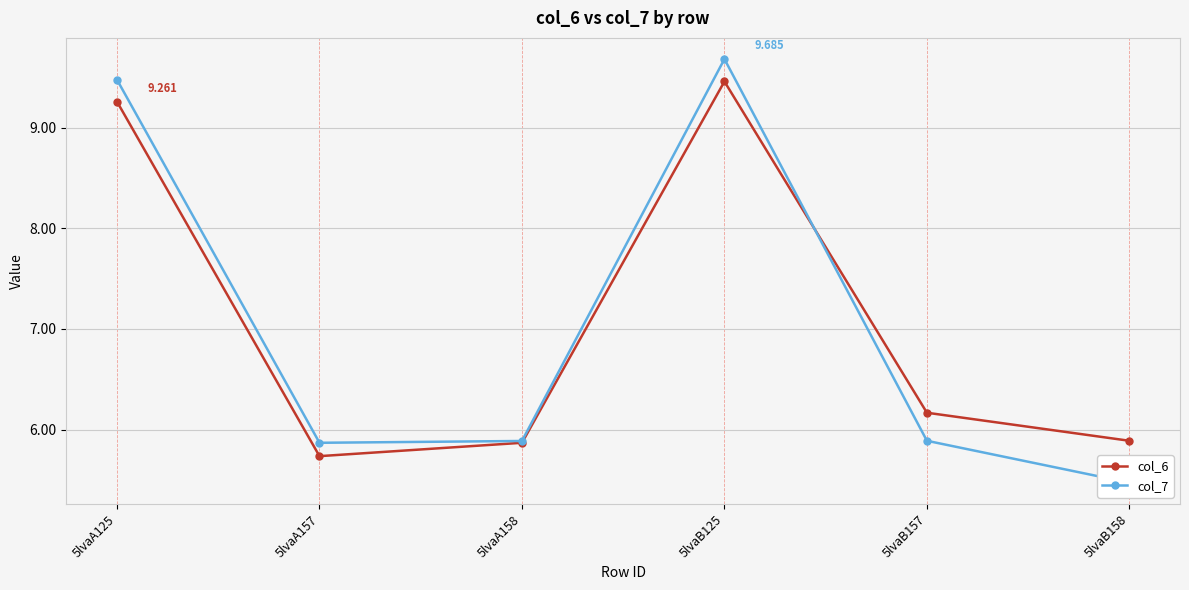

Is the value of col_7 at 5lvaA157 greater than the value of col_6 at 5lvaB157?

No